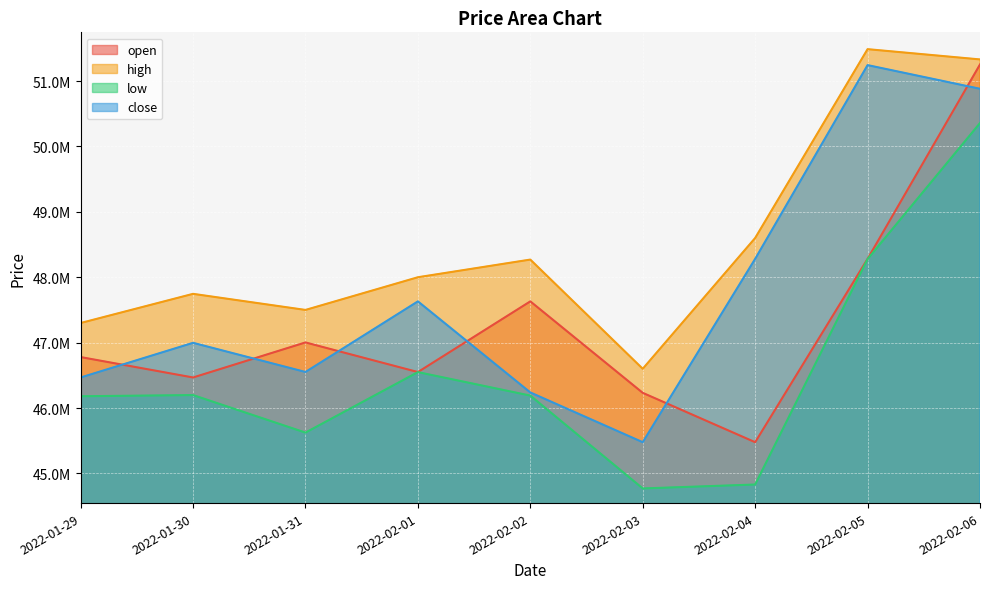

In open, how many points are higher than both neighbors (excluding endpoints)?

2